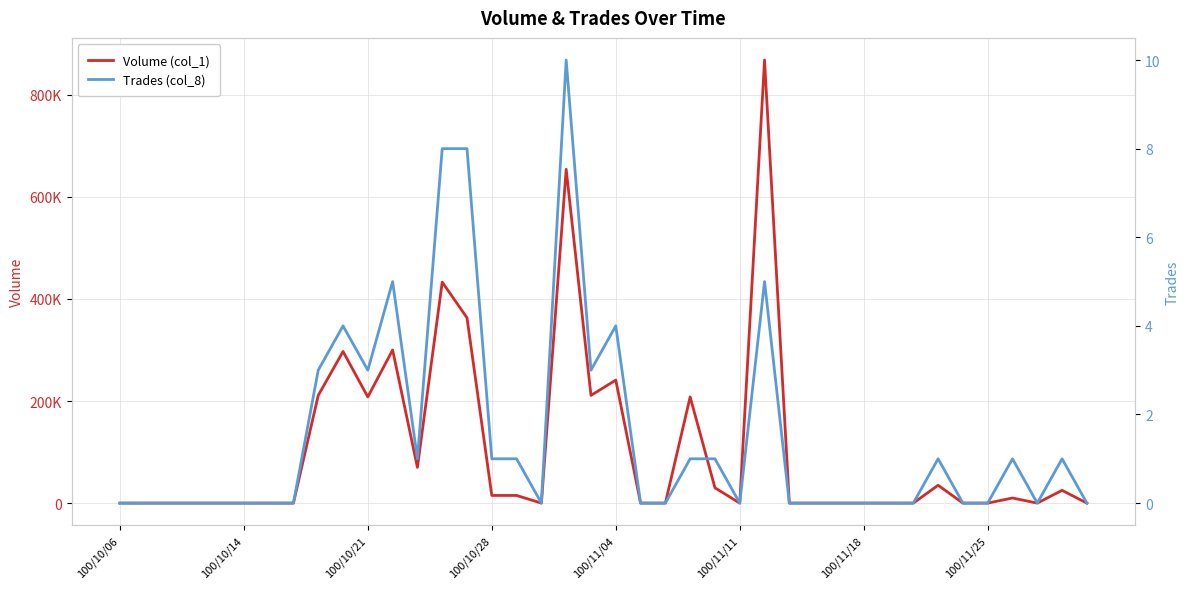

Does the chart display data point markers on the line(s)?

No